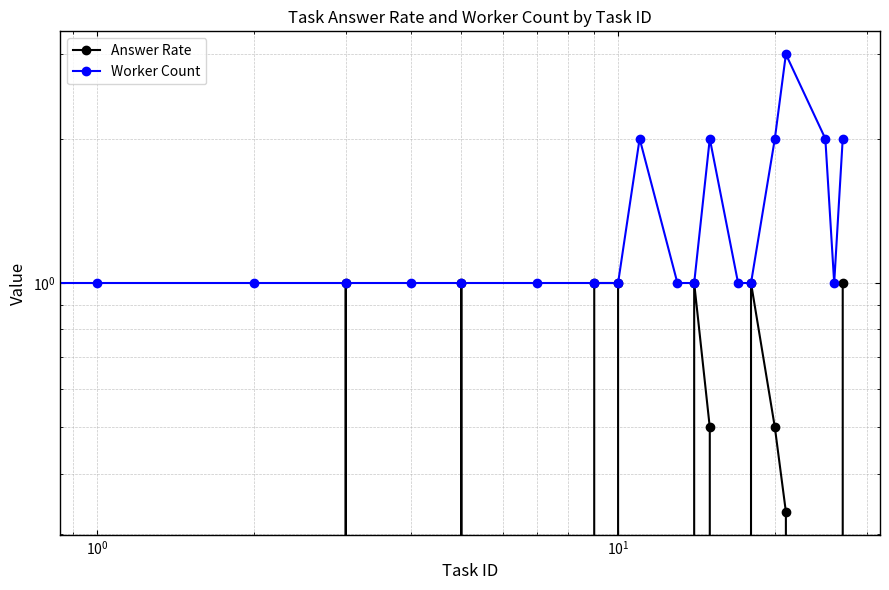

Is it true that Worker Count equals 1.0 at $\mathdefault{10^{1}}$?

True